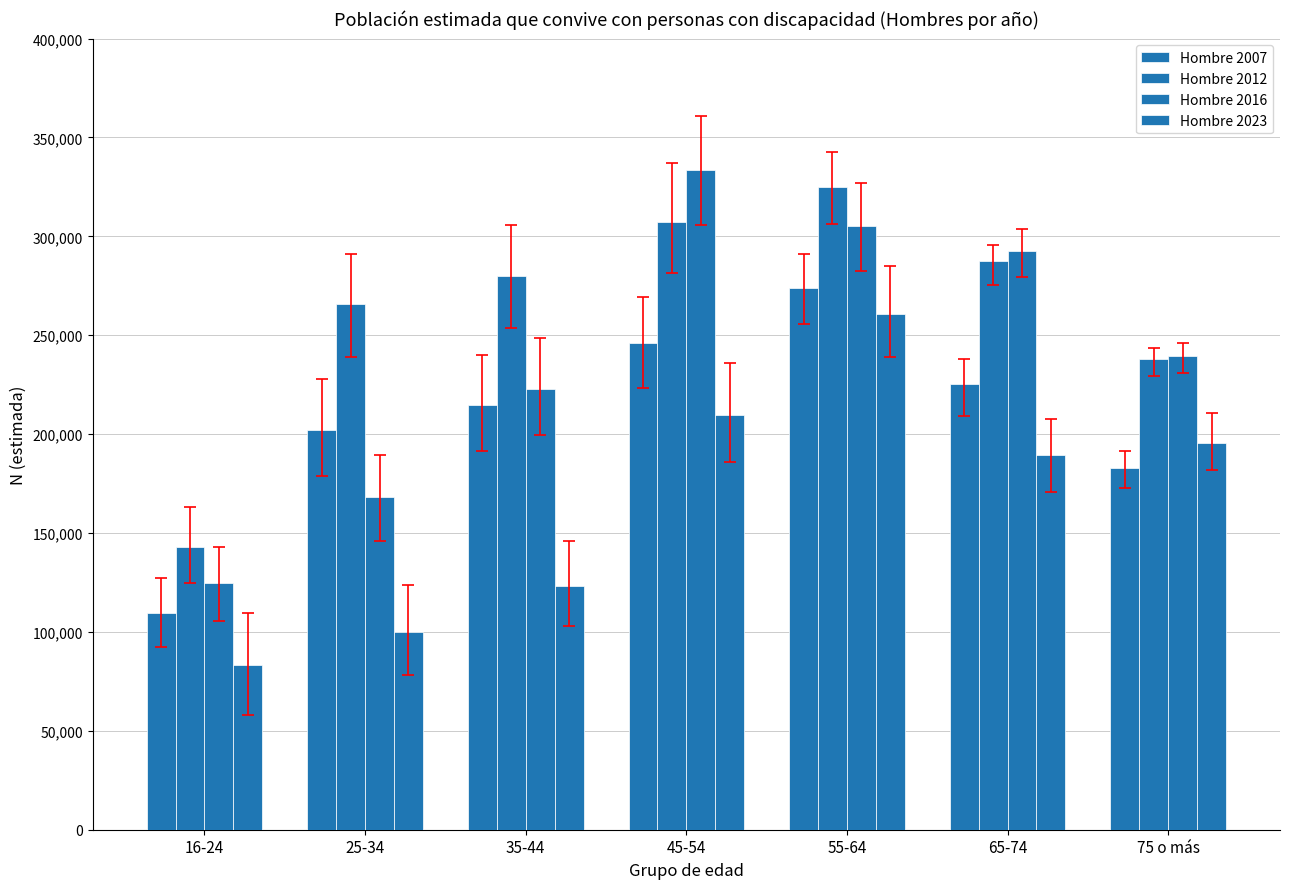

How many data points in Hombre 2016 are less than 239504?

3